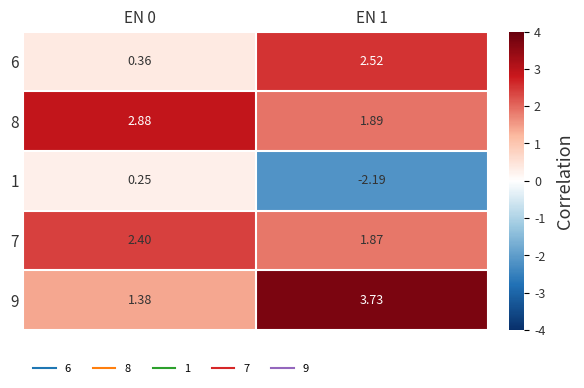

Is the value of 9 at EN 1 greater than the value of 6 at EN 0?

Yes